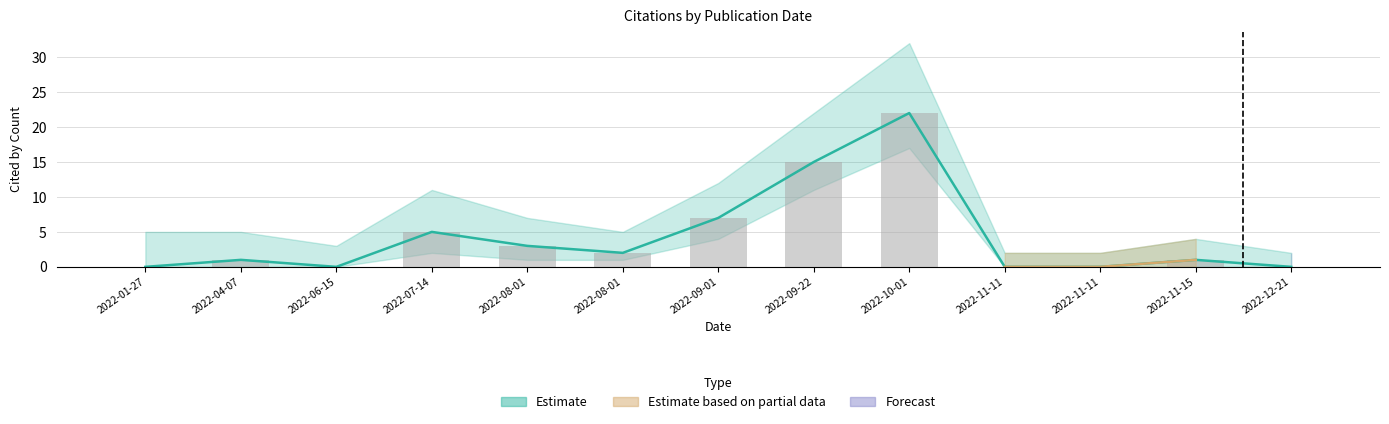

What is the difference between the maximum and minimum values?

22